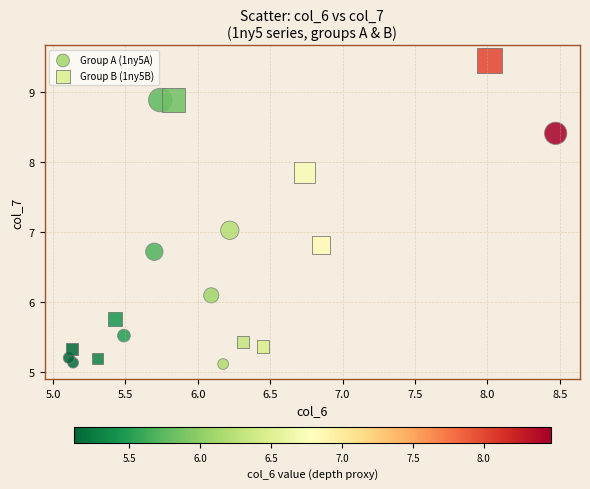

Which series has the widest spread of Y values?

Group B (1ny5B)